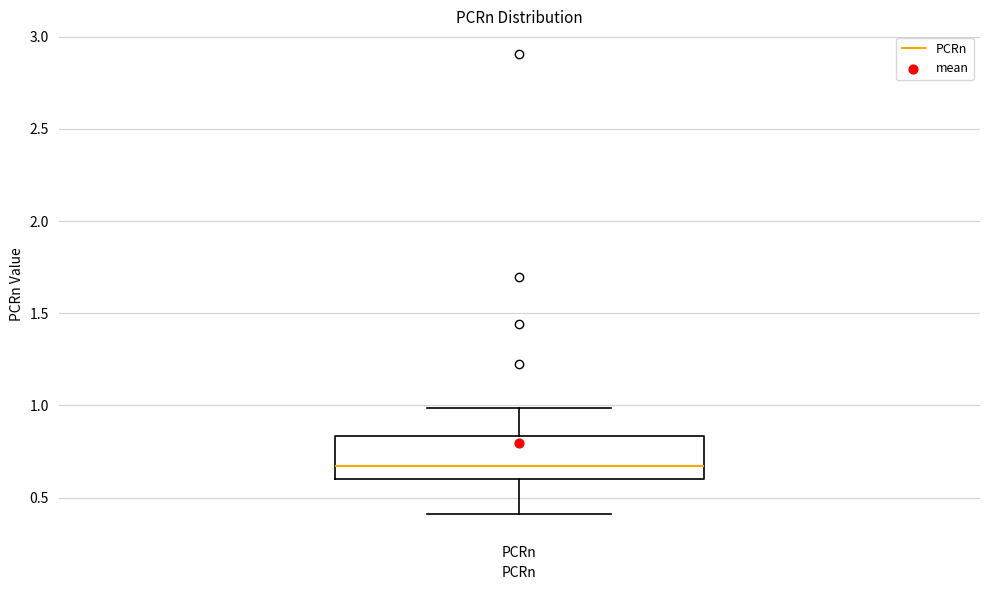

Where is the lower edge of the box for PCRn on the y-axis? The values are not printed on the chart, so give them approximately, as read against the axis.

0.60